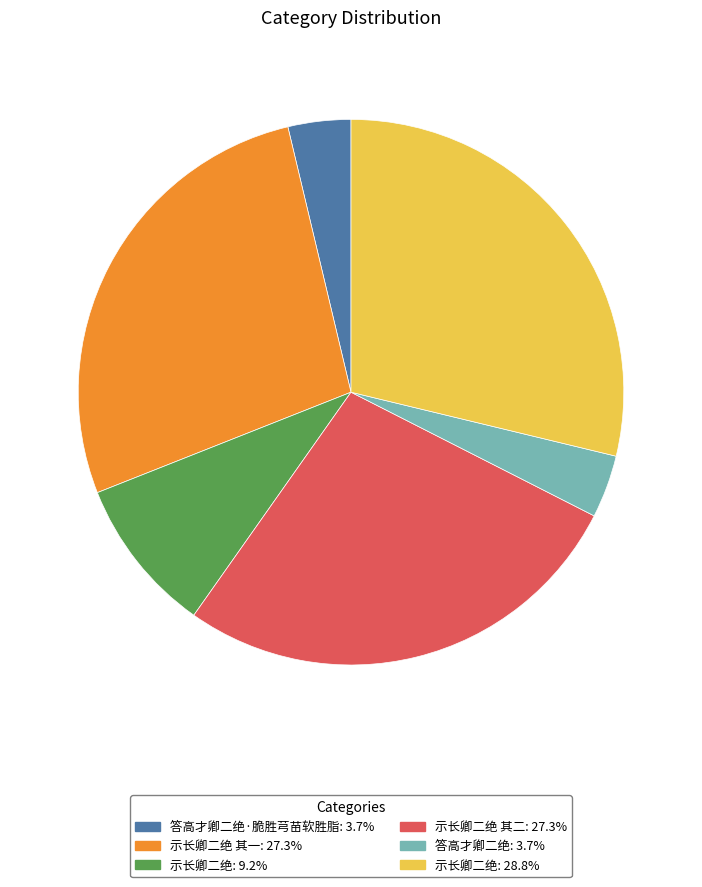

Is there a majority slice in this chart?

No